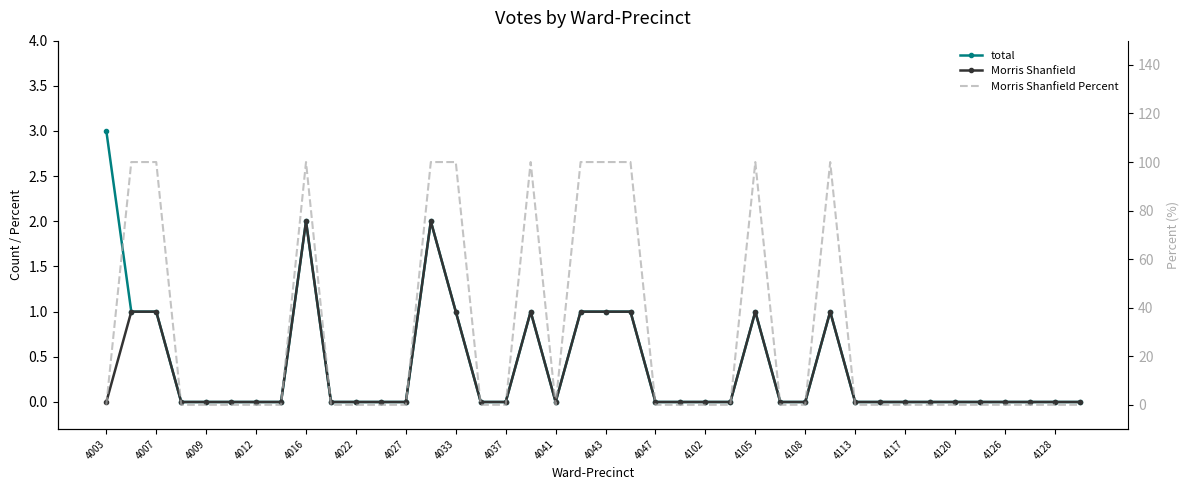

Is it true that Morris Shanfield Percent equals 100 at 4007?

True